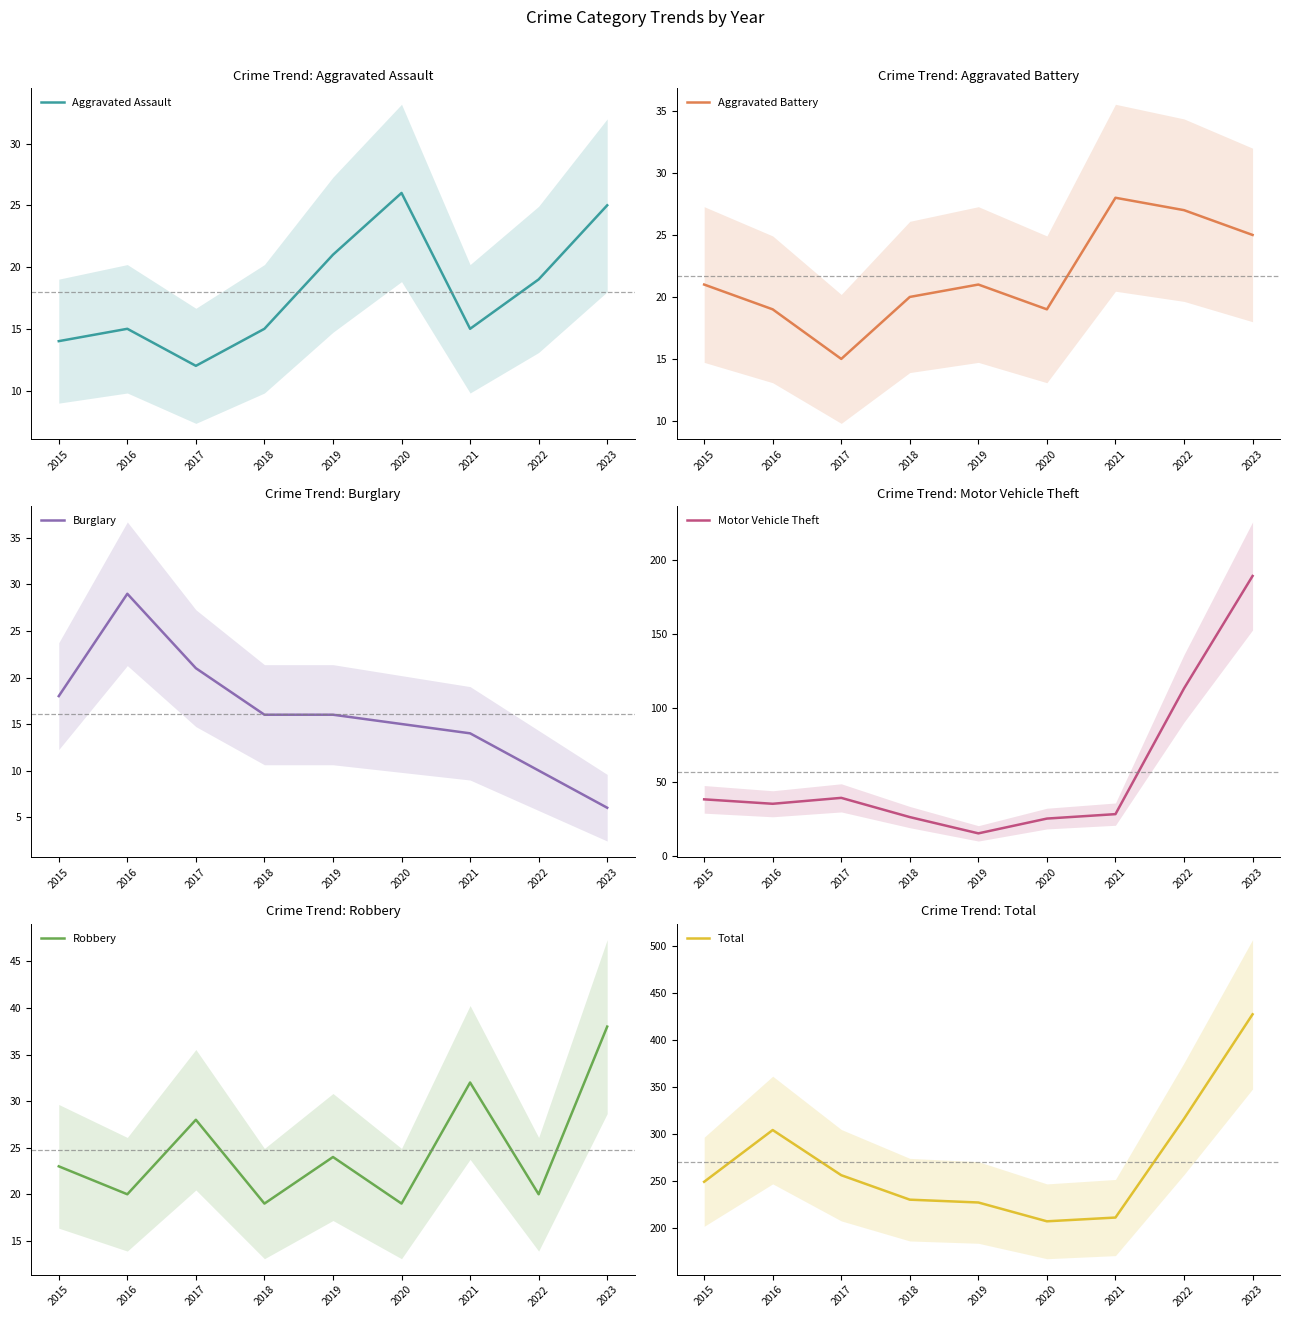

Where is Total nearest to the value 317?

2022